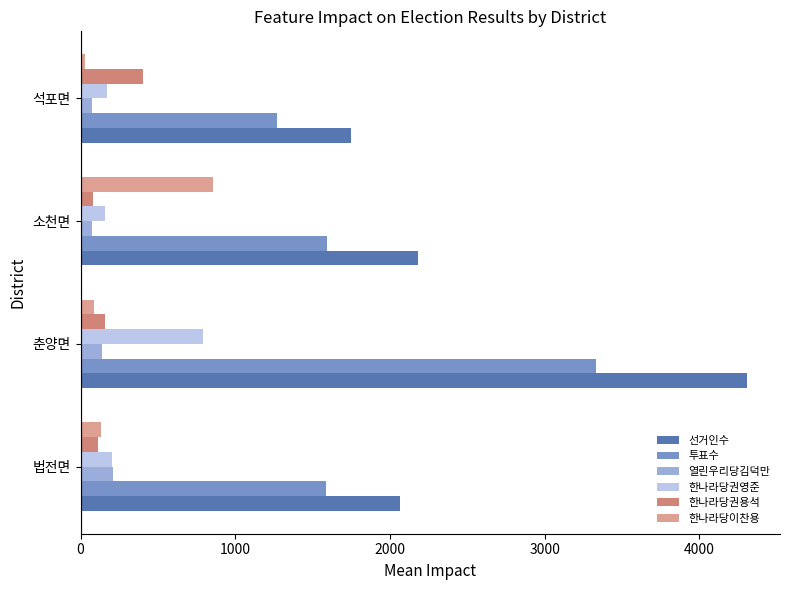

The 선거인수 series shows 1483 at 춘양면. True or false?

False